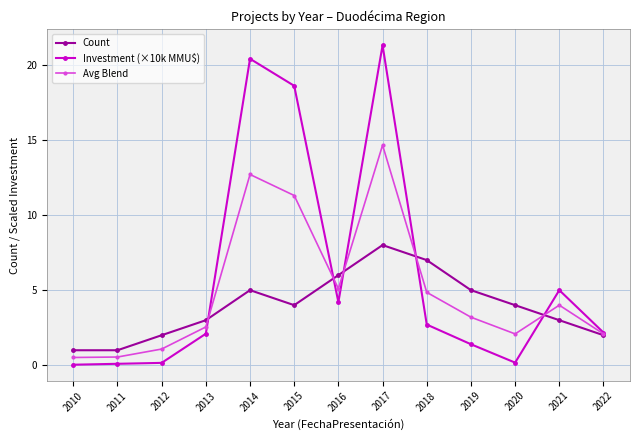

Which series has the largest range (max minus min)?

Investment (×10k MMU$)